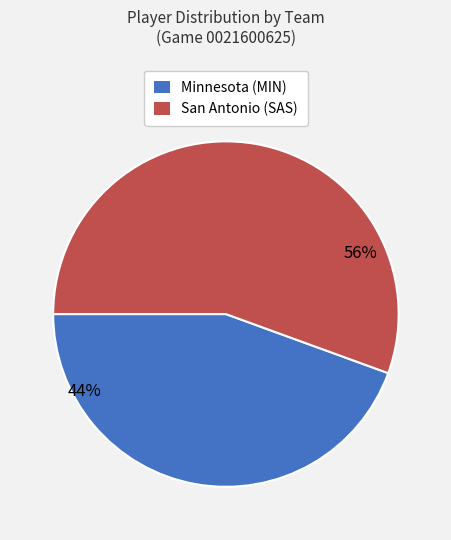

Is it true that Minnesota (MIN) is 29% of the pie?

False